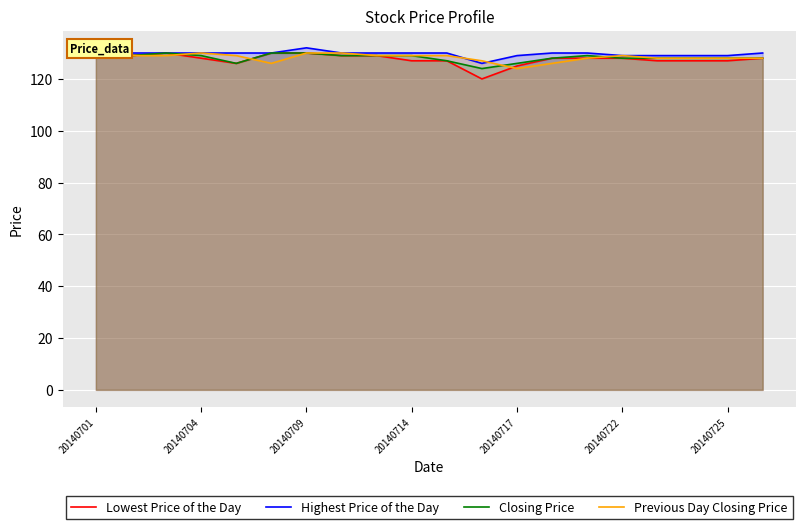

In Lowest Price of the Day, how many points are lower than both neighbors (excluding endpoints)?

2